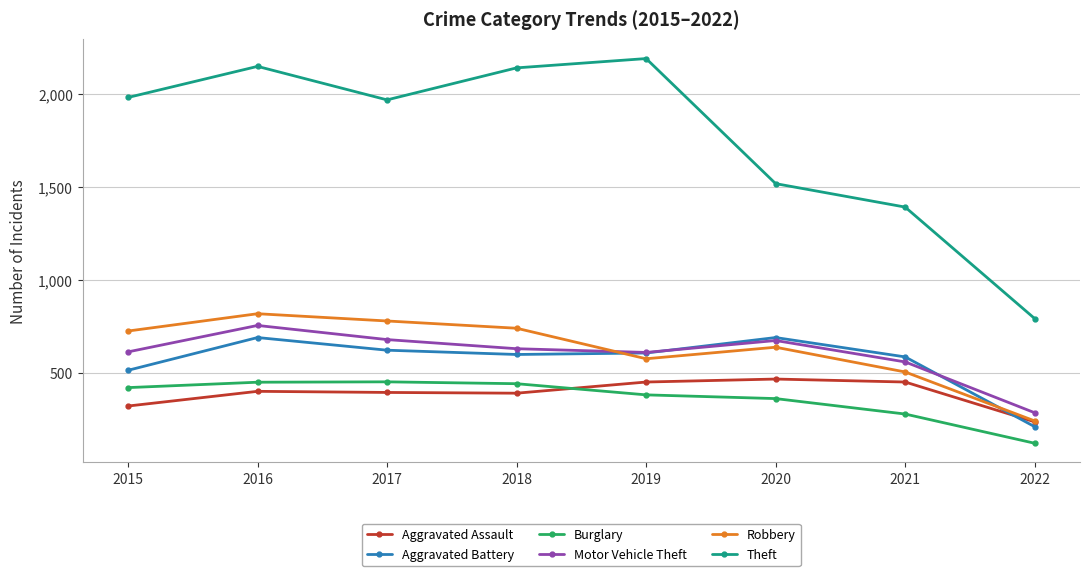

True or false: Theft has more than 2 interior local peaks.

False